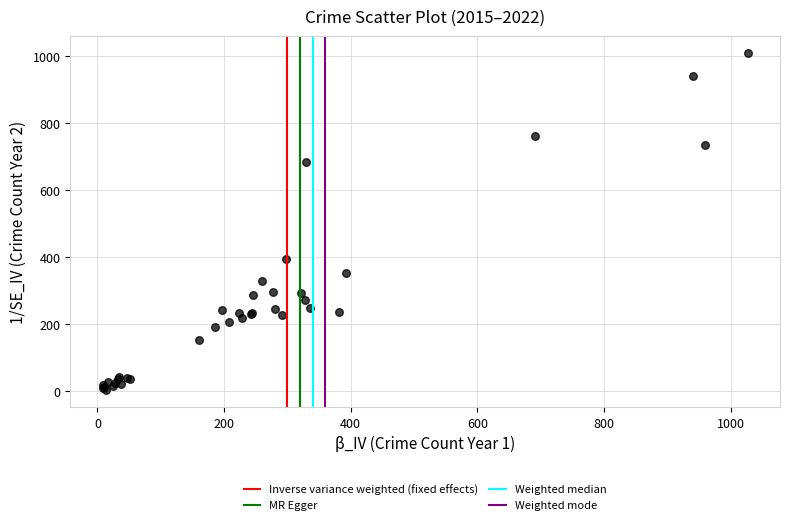

What Y value in the scatter plot is closest to 506?

394